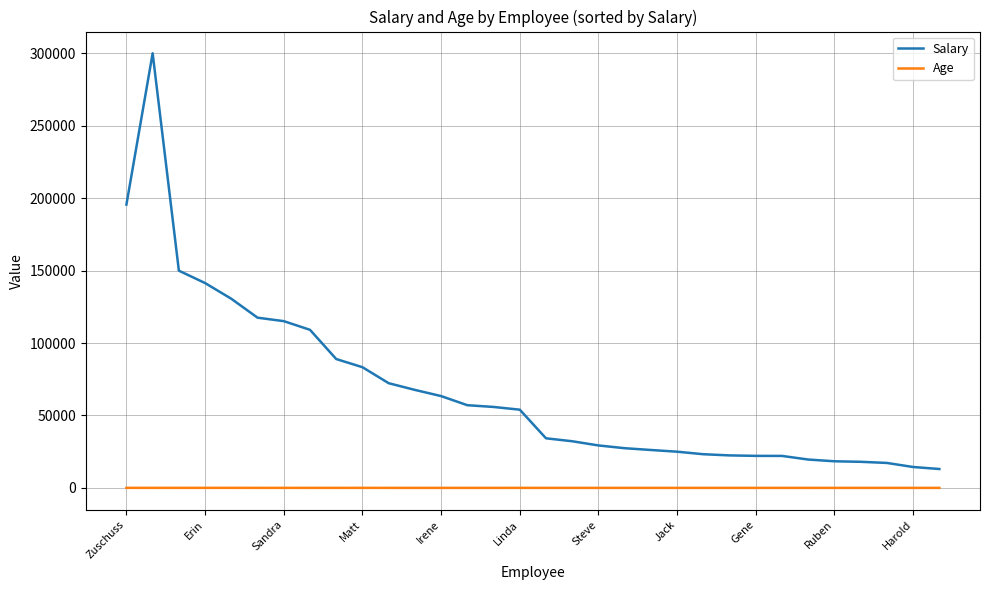

Rank the series by their average value, from highest to lowest.

Salary, Age